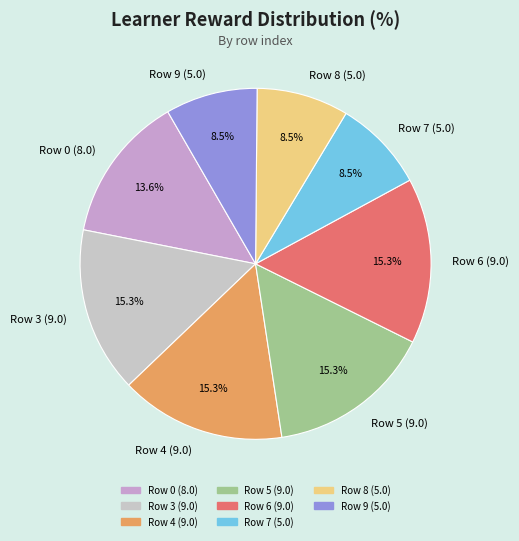

To the nearest percent, what portion does Row 3 (9.0) represent?

15%